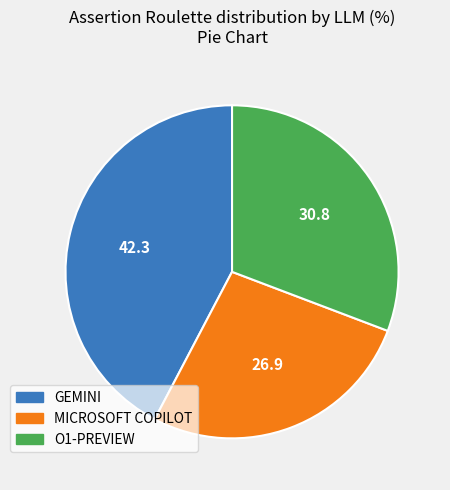

Rank the categories by value from highest to lowest.

GEMINI, O1-PREVIEW, MICROSOFT COPILOT